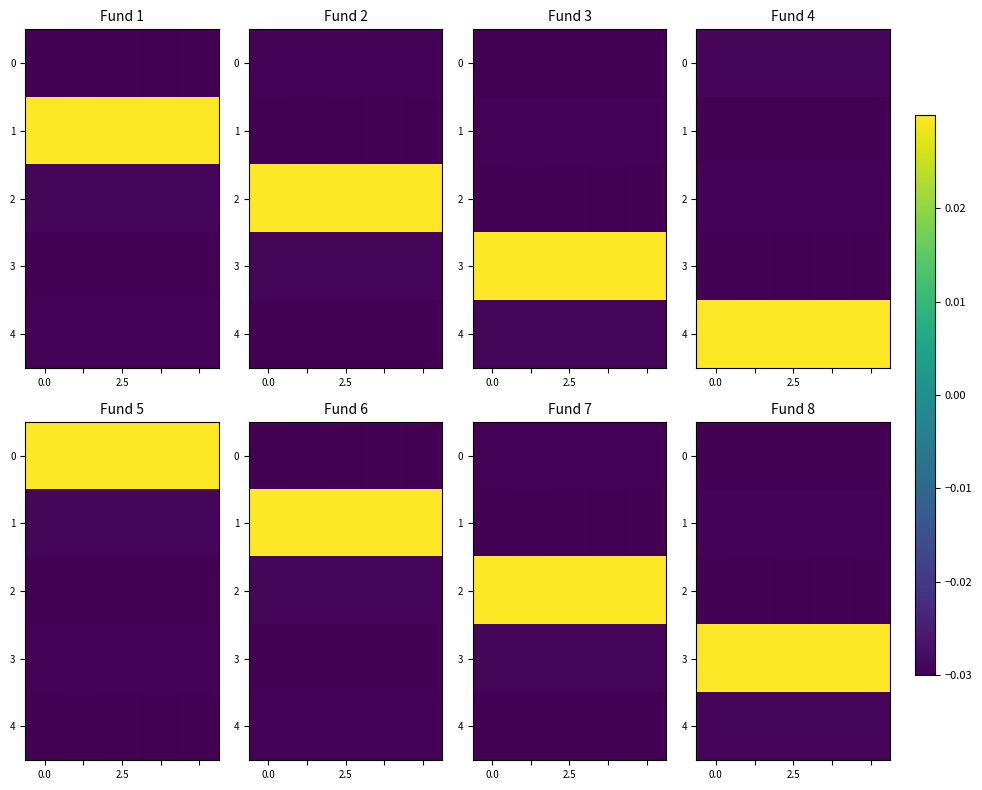

Rank the series by their maximum value, from lowest to highest.

row_0, row_2, row_1, row_4, row_3